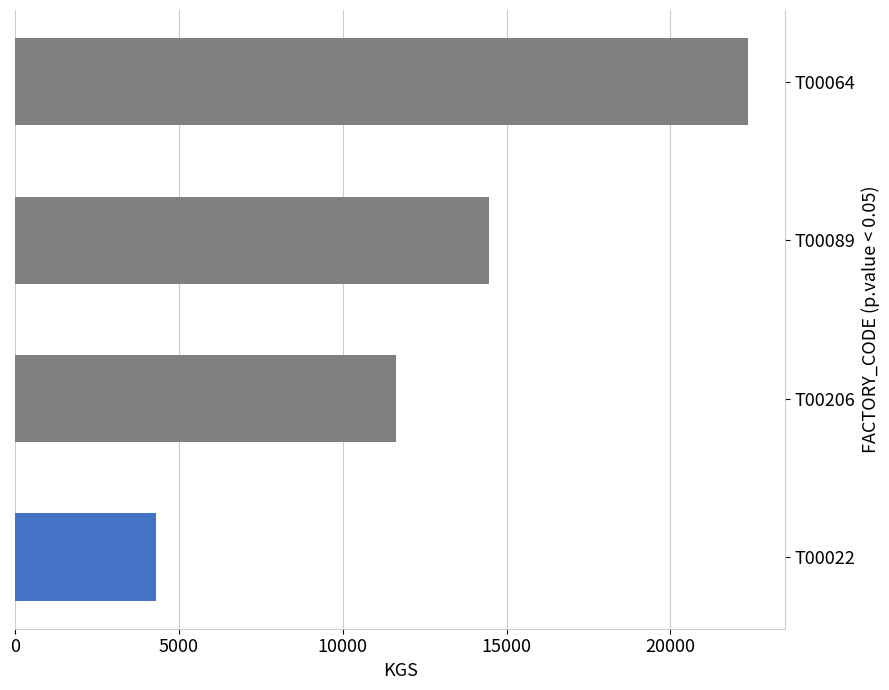

What is the greatest value displayed?

22383